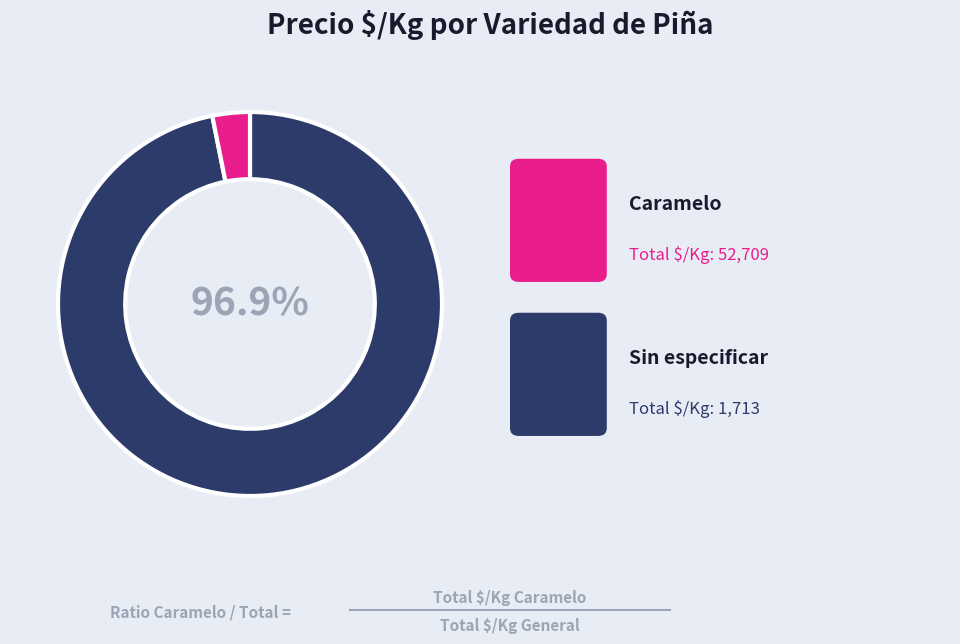

Is there a majority slice in this chart?

Yes